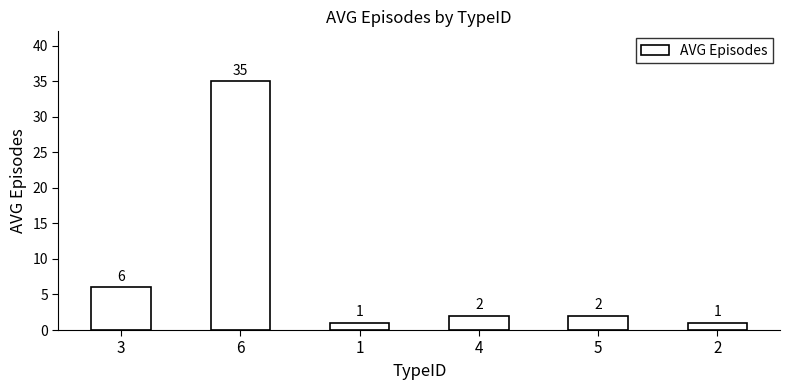

What is the greatest value displayed?

35